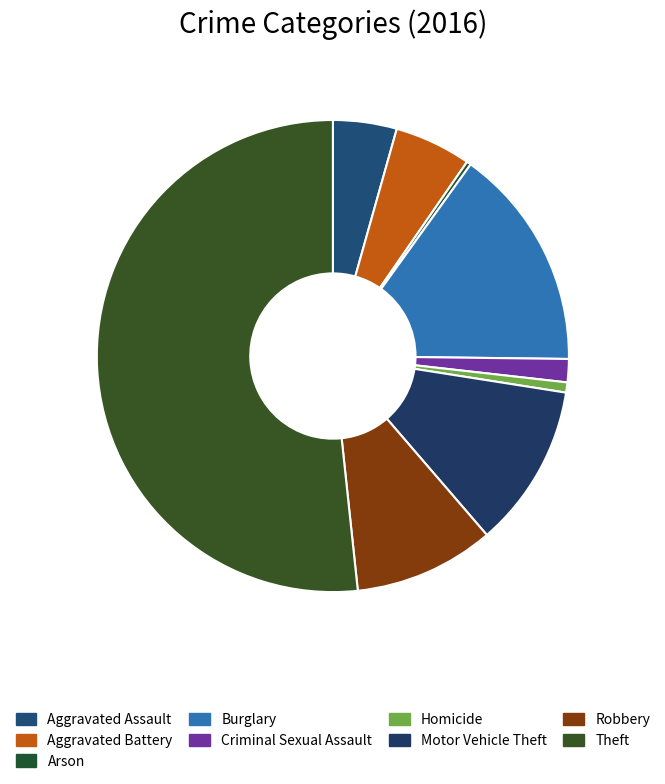

What portion of the pie excludes Arson?

99.7%